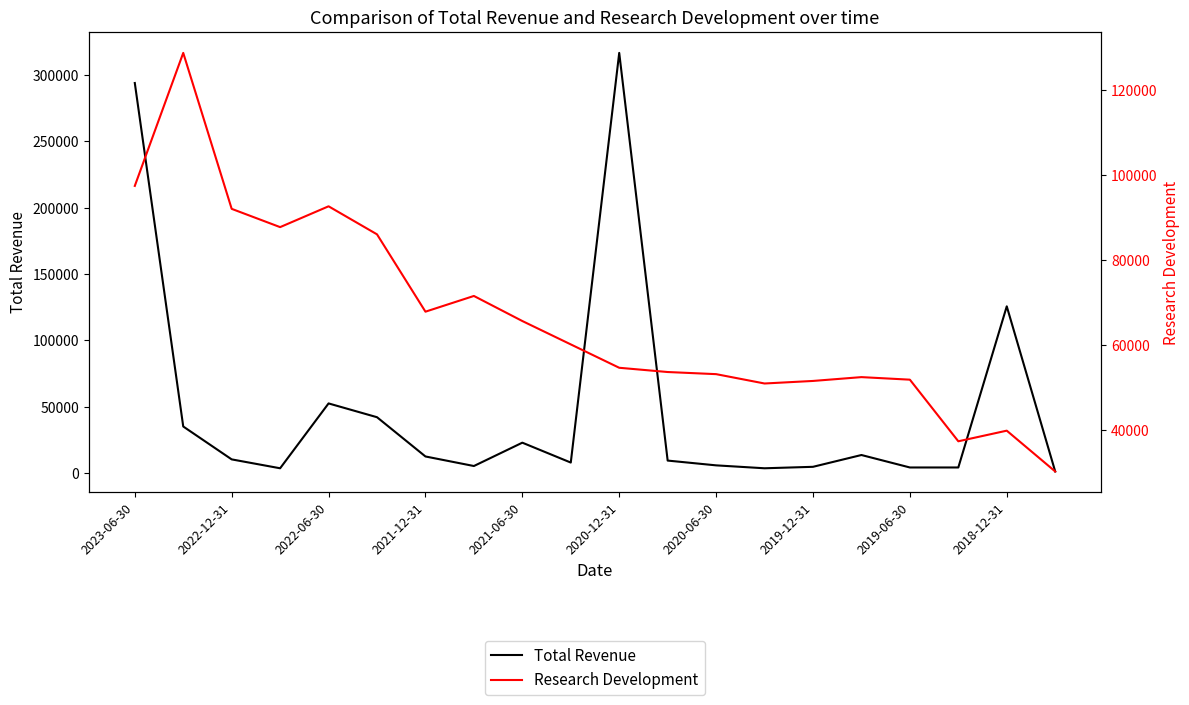

Which series ends up on top after the final intersection of Research Development and Total Revenue?

Research Development